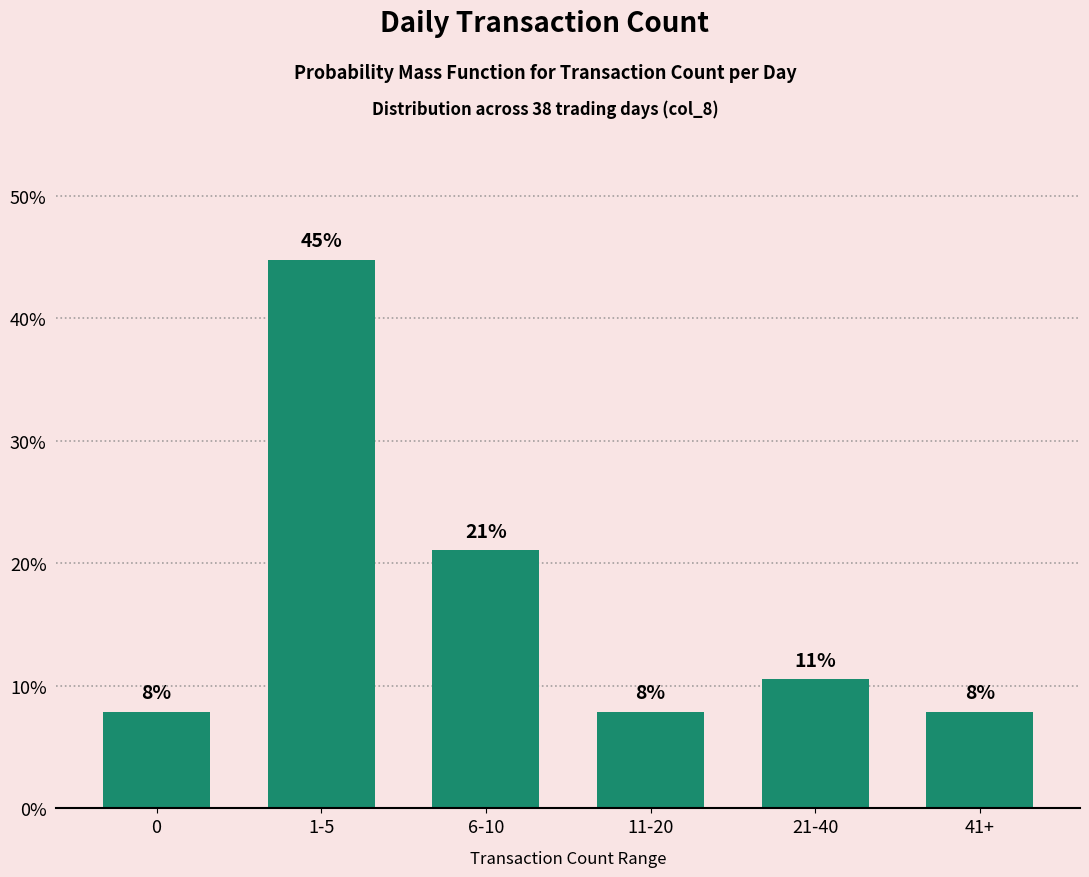

True or false: the data shows 10.3 at 0.

False